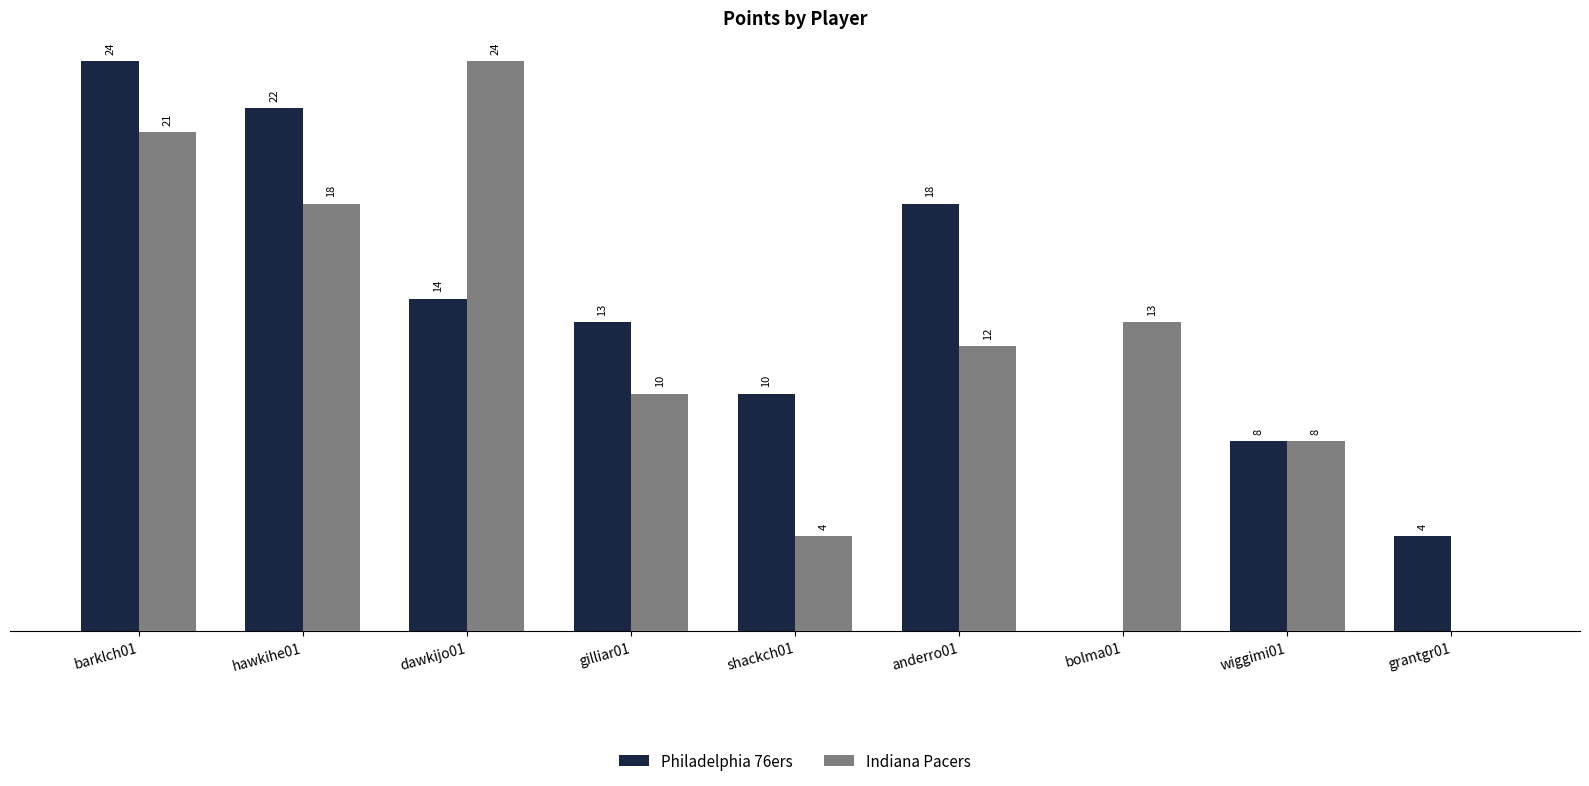

Which category has the highest value in the Philadelphia 76ers series?

barklch01